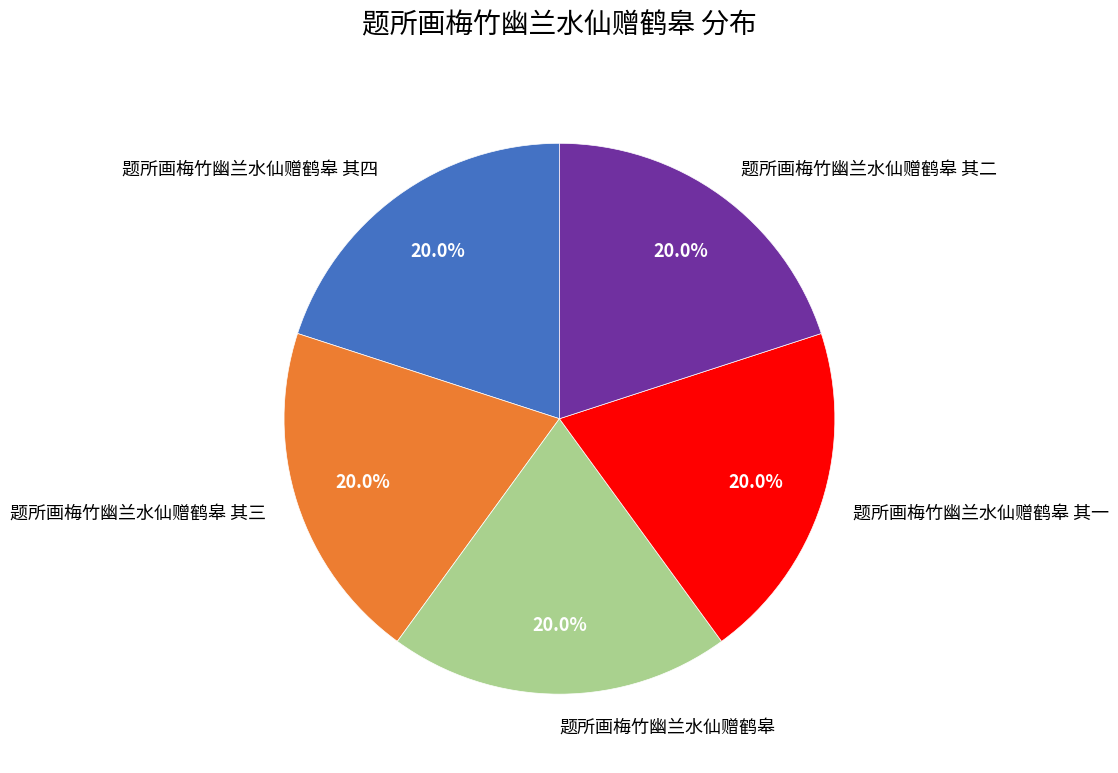

Approximately how many times larger is the value at 题所画梅竹幽兰水仙赠鹤皋 其三 compared to 题所画梅竹幽兰水仙赠鹤皋 其四?

1.0